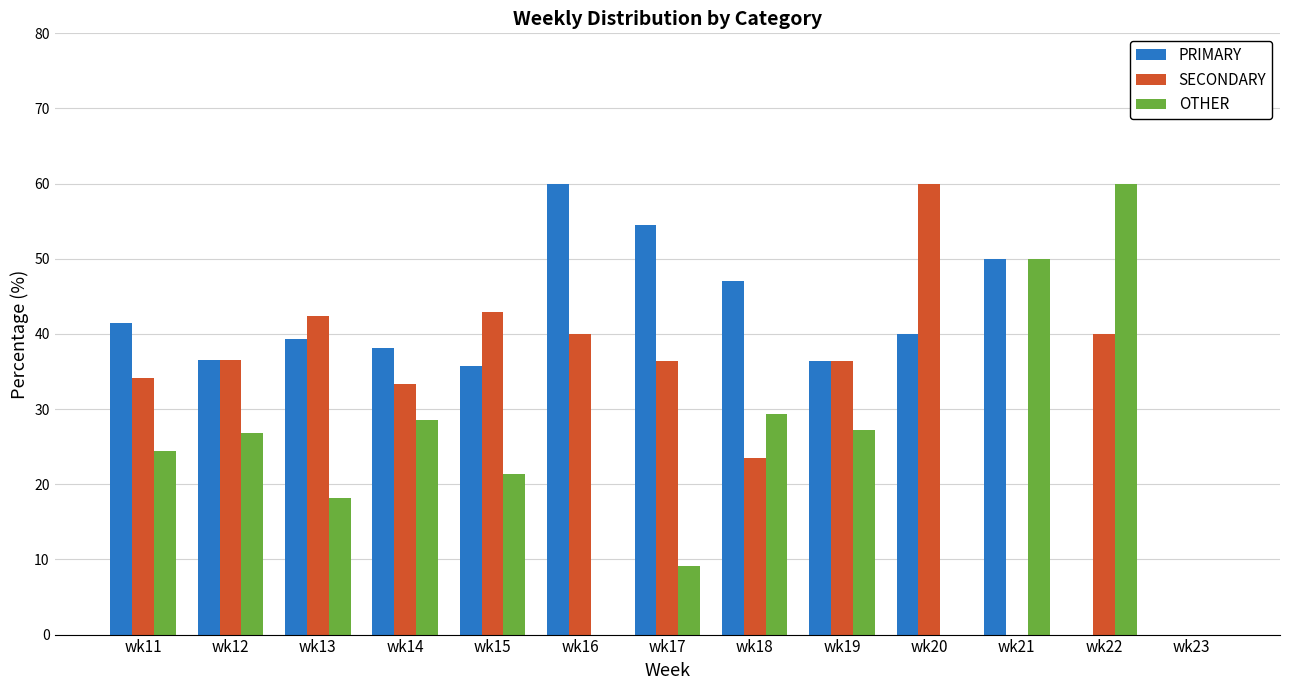

The OTHER series shows 4.3 at wk15. True or false?

False